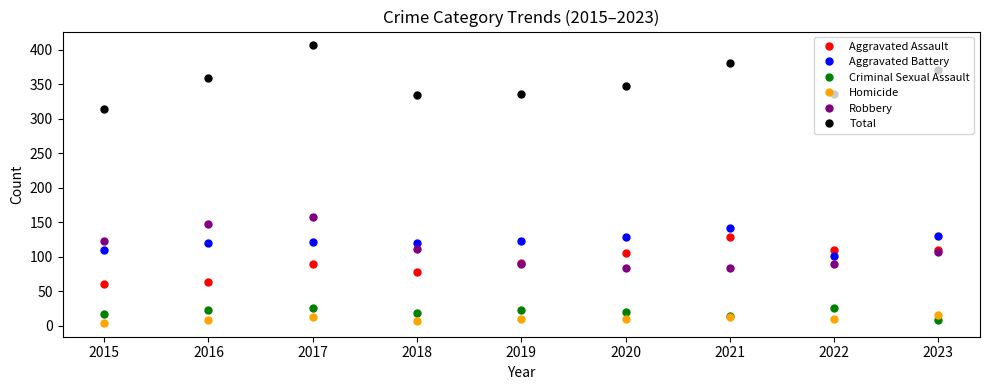

At which category does the chart reach its peak across all series?

2017